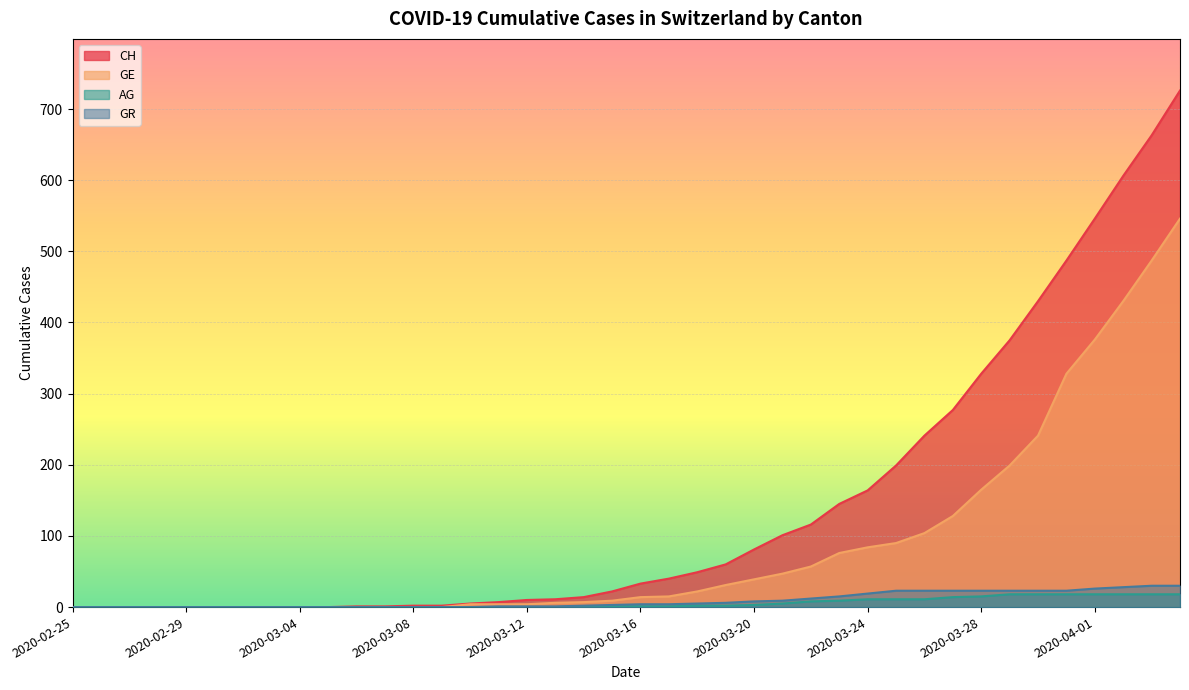

What is the difference between the GE values at 2020-03-11 and 2020-03-17?

11